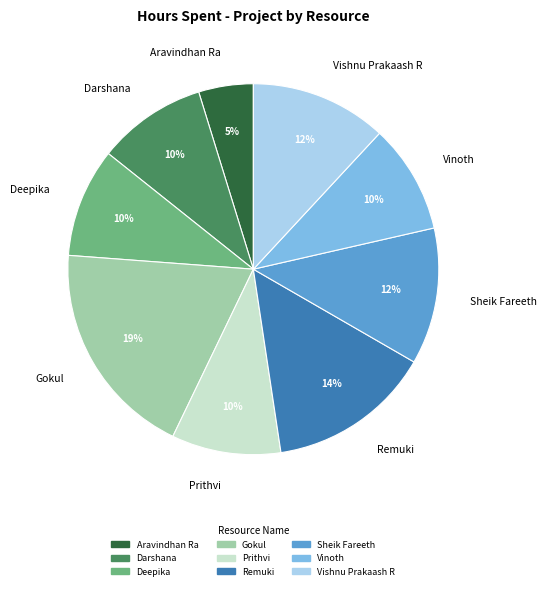

Which slice is the smallest?

Aravindhan Ra